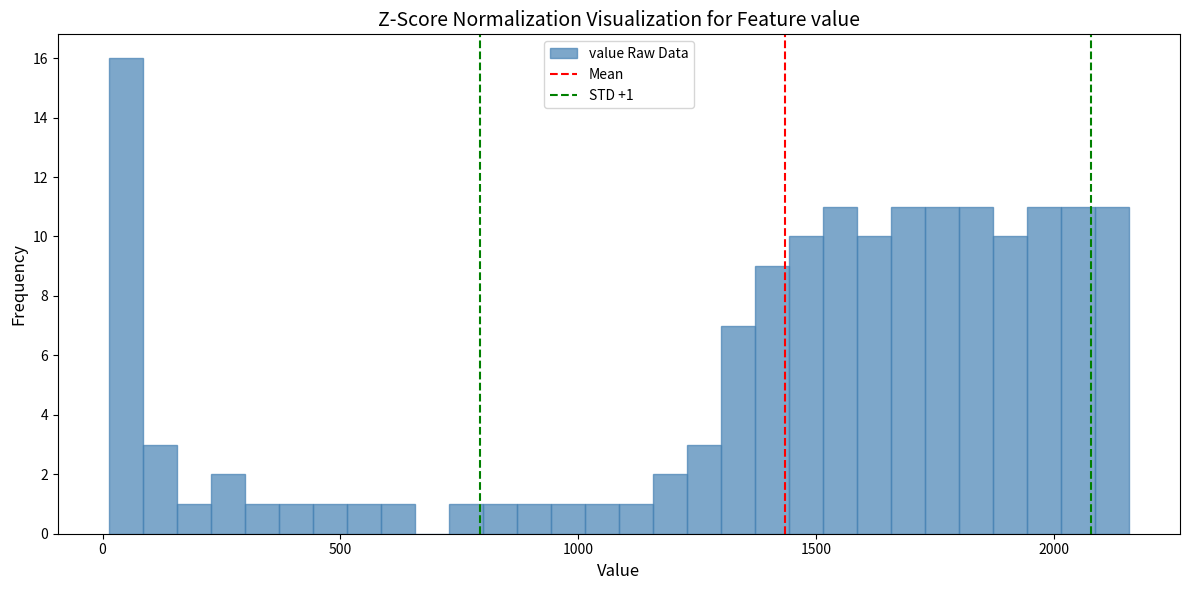

Around what value on the x-axis is the tallest bar? Give the approximate position of its centre, as read against the axis.

50